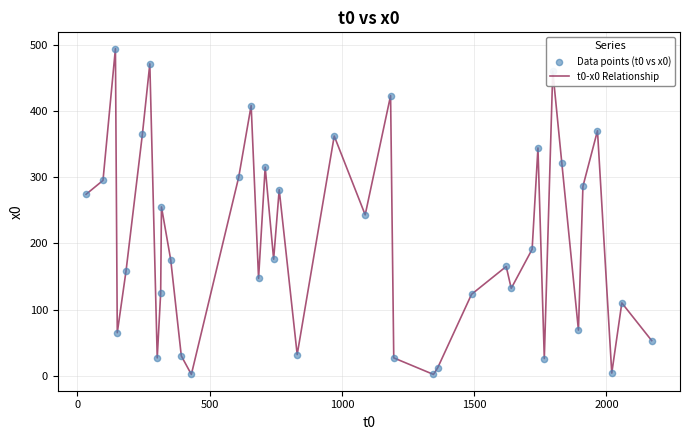

What is the difference between the maximum and minimum values?

492